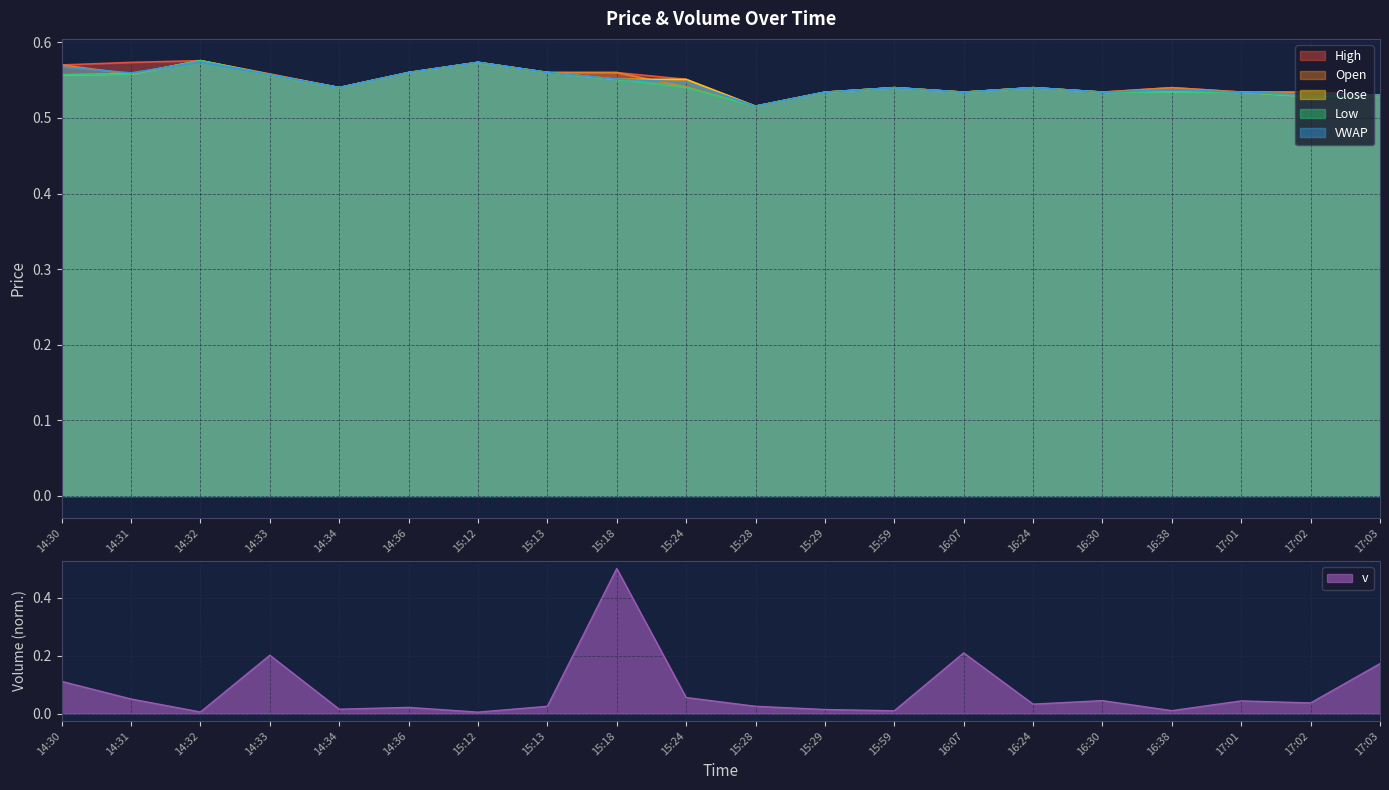

Which series has the largest total across all categories?

h